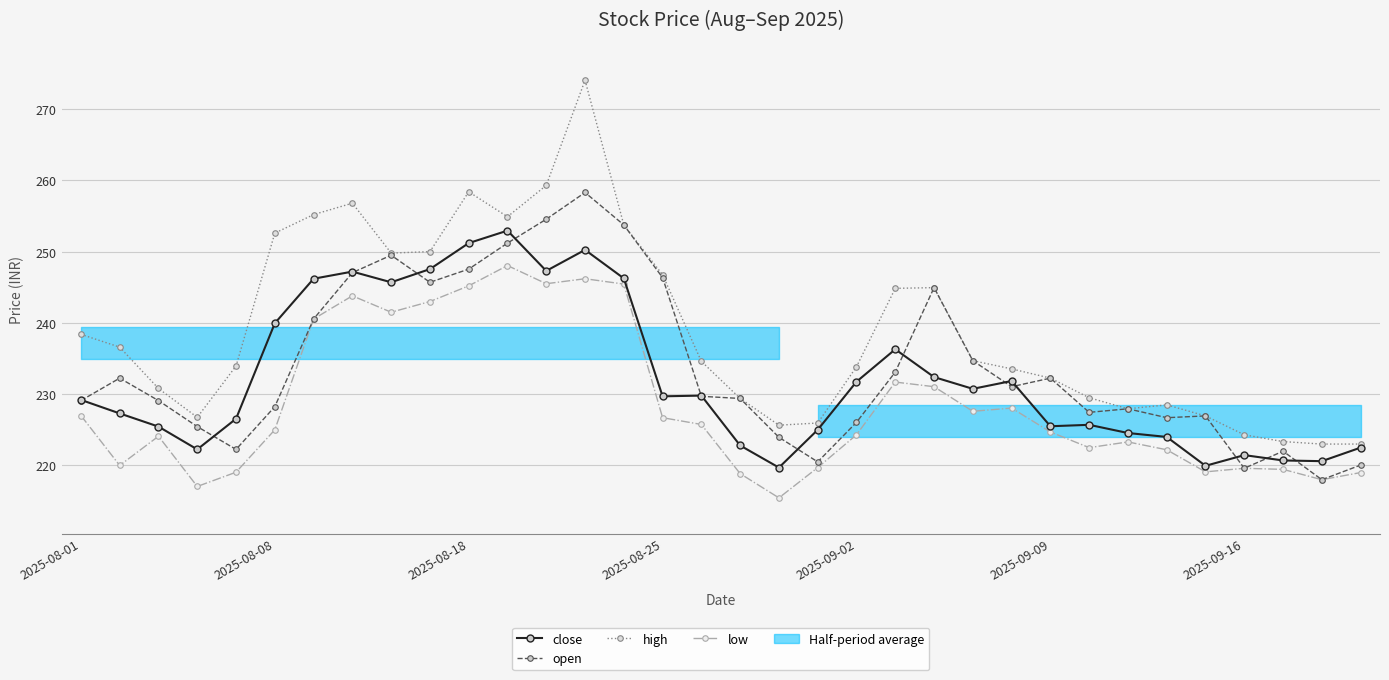

True or false: open and low intersect in this chart.

False